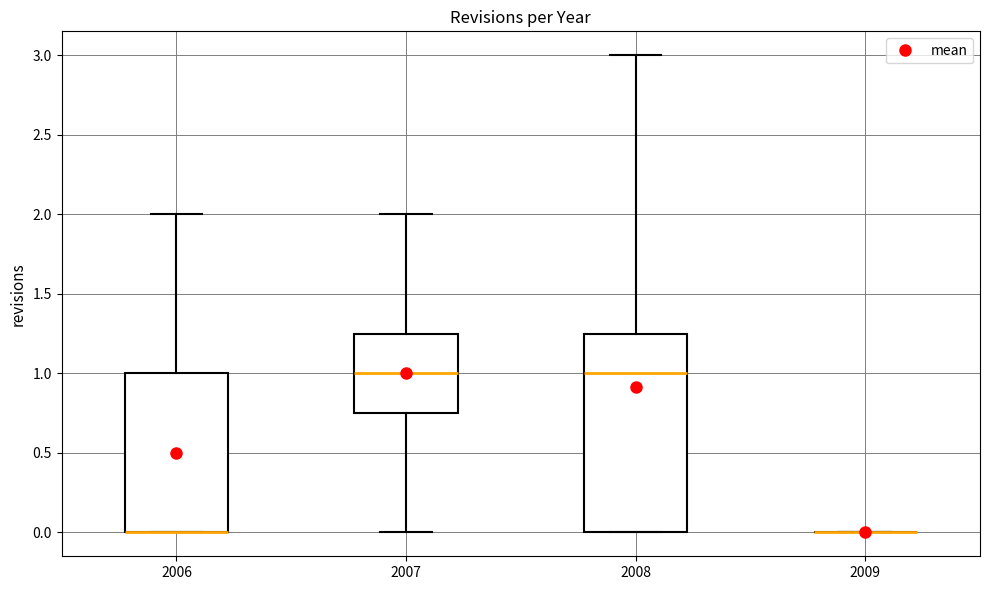

Comparing the boxes themselves (not the whiskers), which one is the tallest?

2008